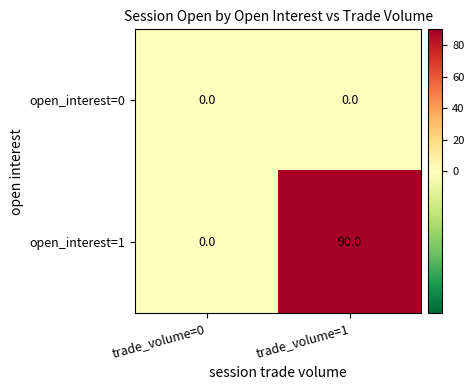

Rank the series by their maximum value, from lowest to highest.

open_interest=0, open_interest=1